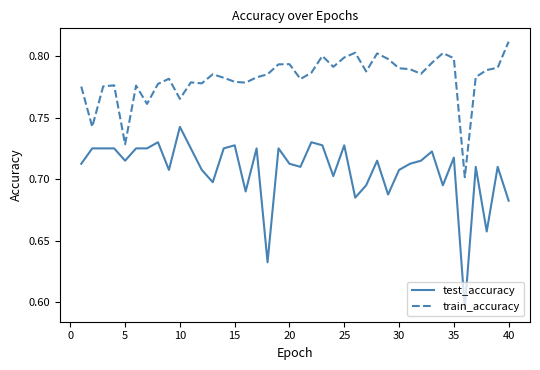

What is the difference between the maximum and minimum values in the train_accuracy series?

0.1